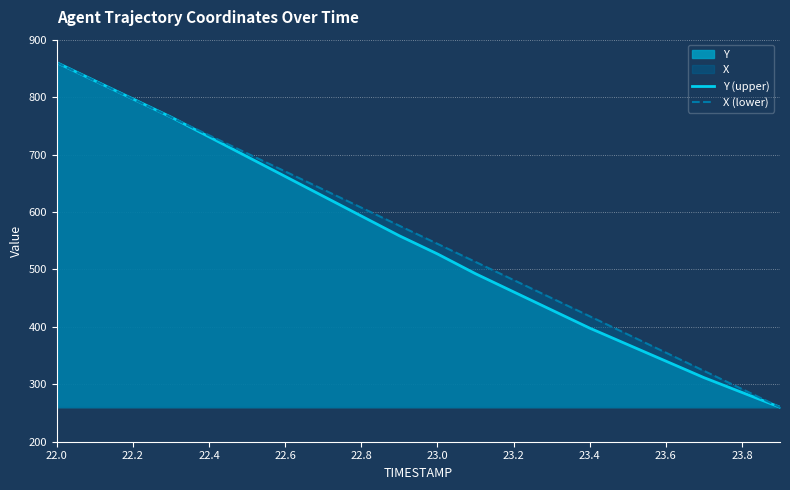

At which category does the chart reach its minimum across all series?

19